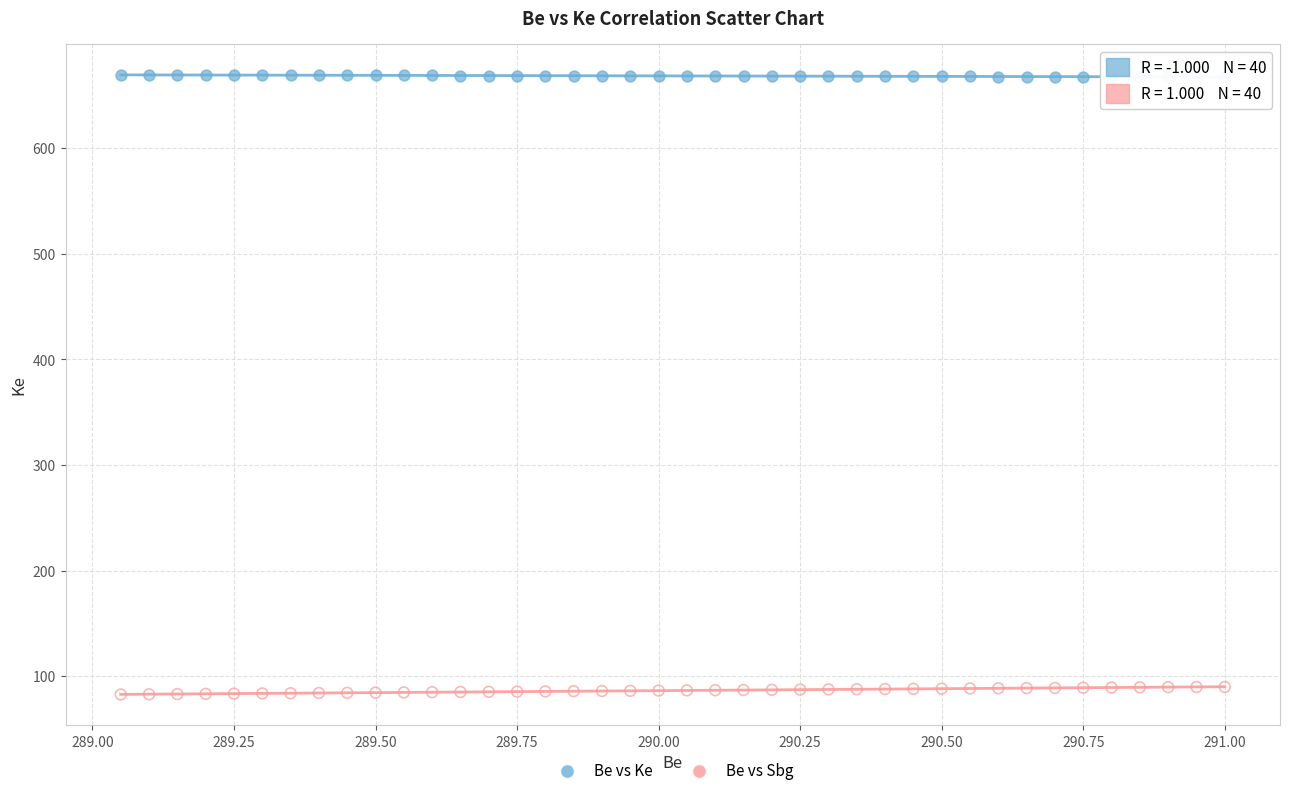

Which series reaches the minimum Y coordinate?

Be vs Sbg